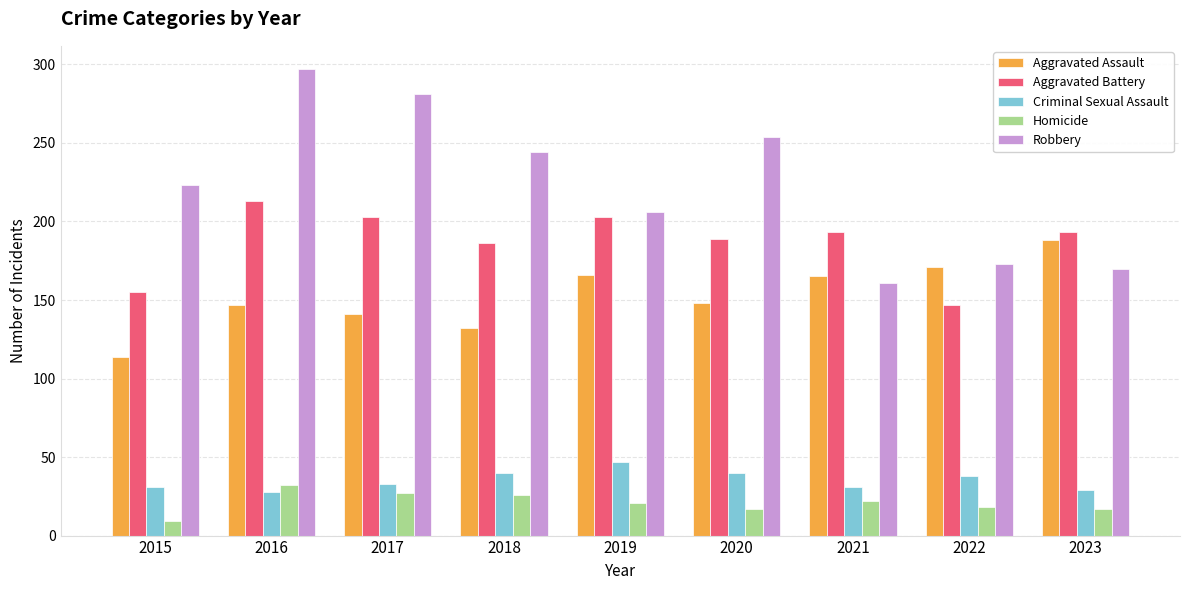

How many bars are there in total?

45